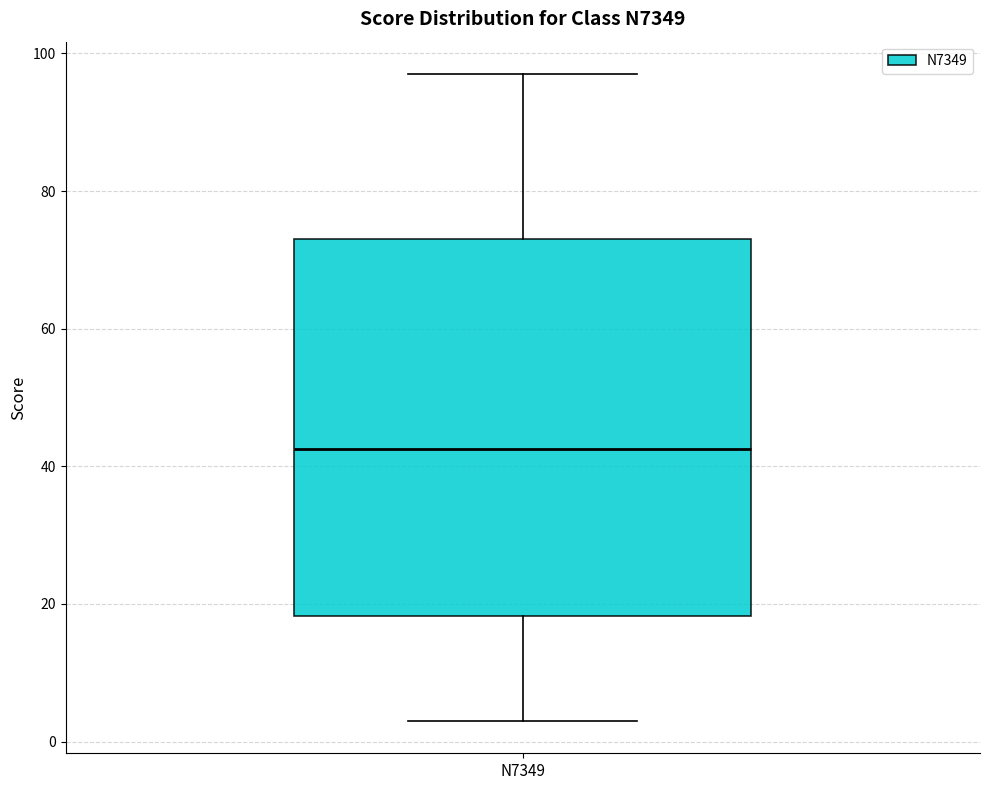

Where does the median line of the box for N7349 sit on the y-axis? The values are not printed on the chart, so give them approximately, as read against the axis.

42